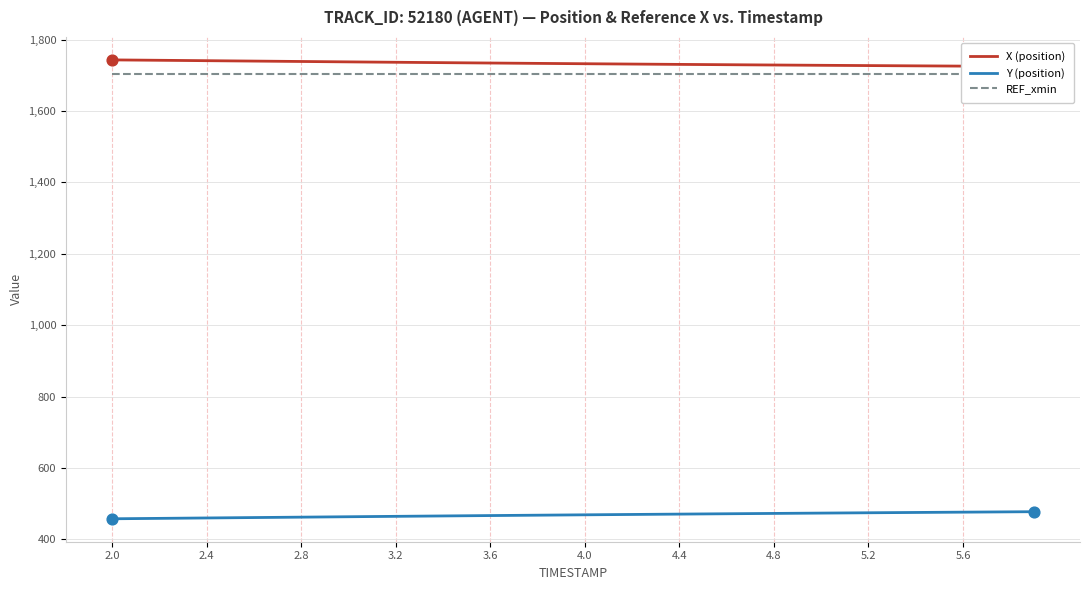

Which series has the largest total across all categories?

X (position)